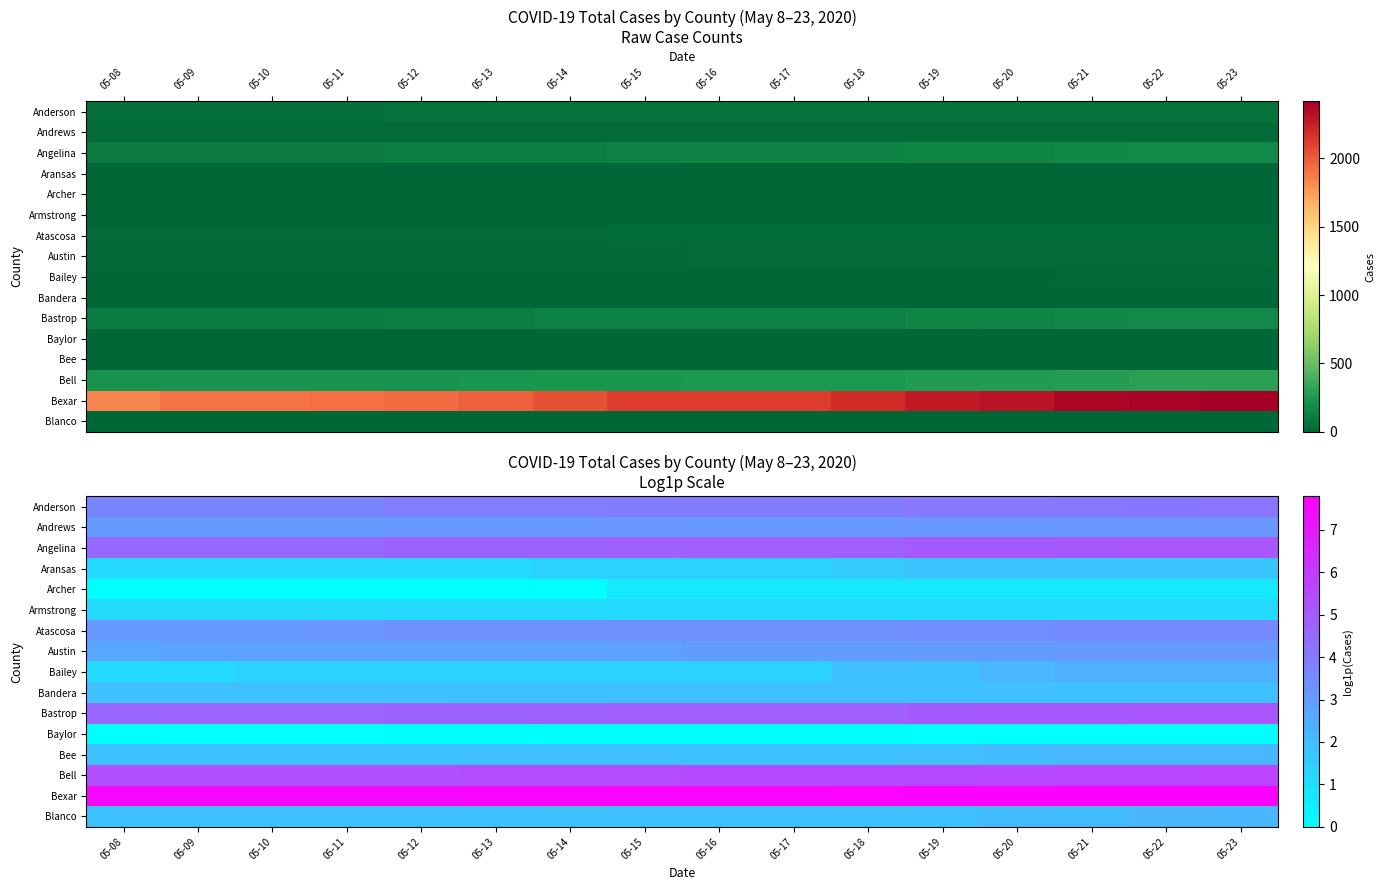

Which label corresponds to the largest value in the chart?

05-23